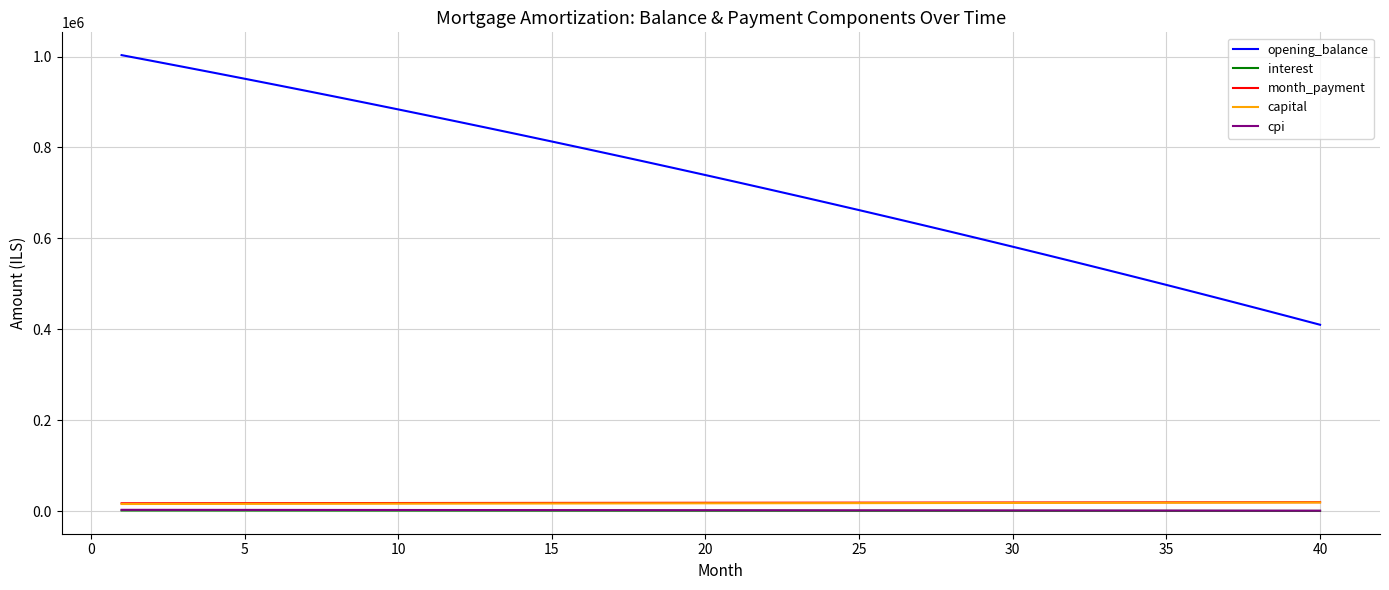

What is the greatest value displayed?

1003166.7